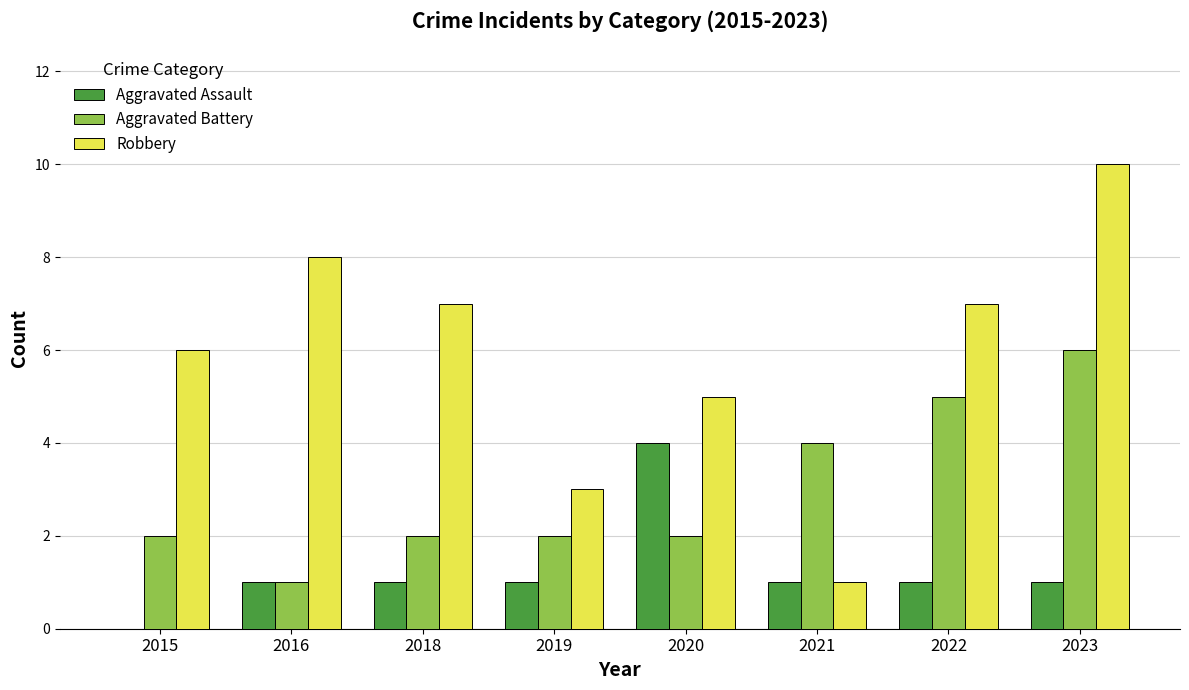

The value of Aggravated Battery at 2016 is 0. True or false?

False